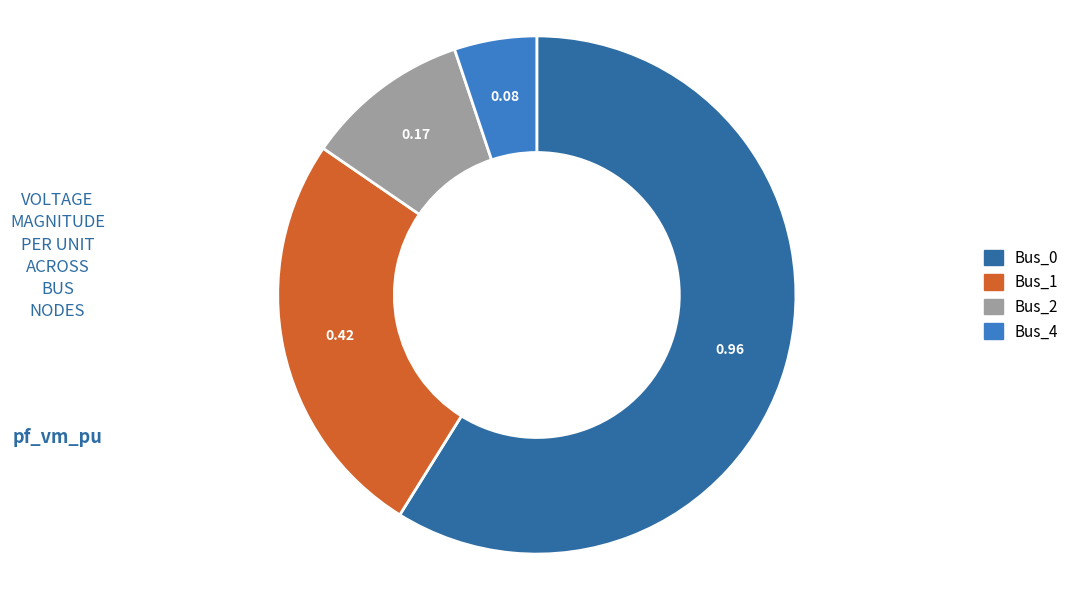

Rank the categories by value from highest to lowest.

Bus_0, Bus_1, Bus_2, Bus_4